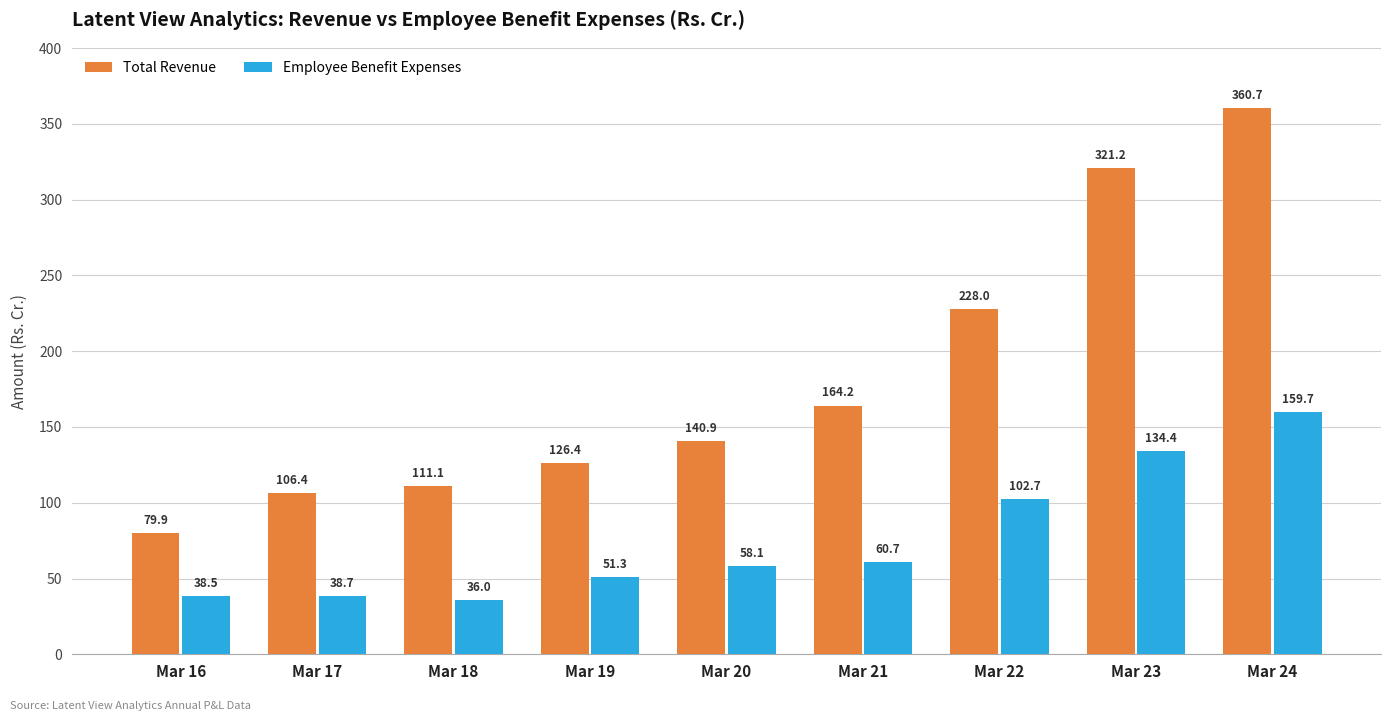

At which label does Total Revenue first exceed 140?

Mar 20